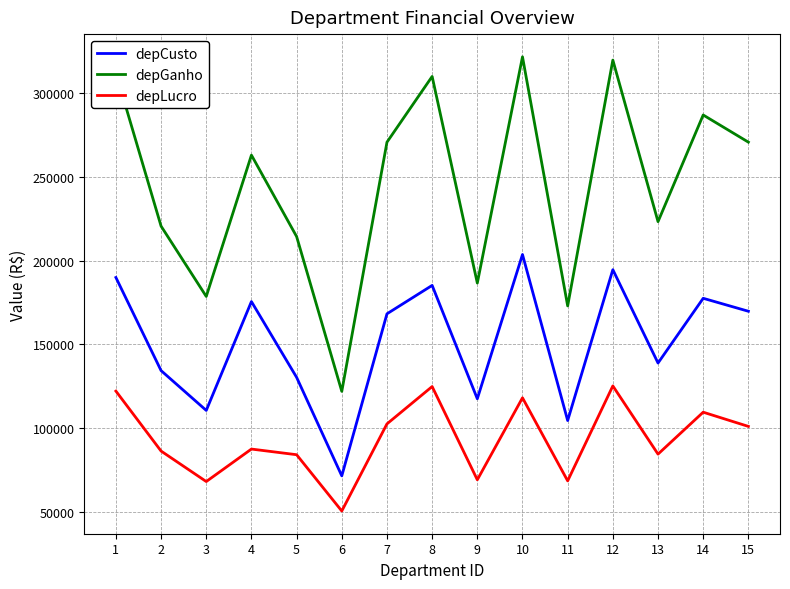

Where is the first local minimum for depCusto?

3